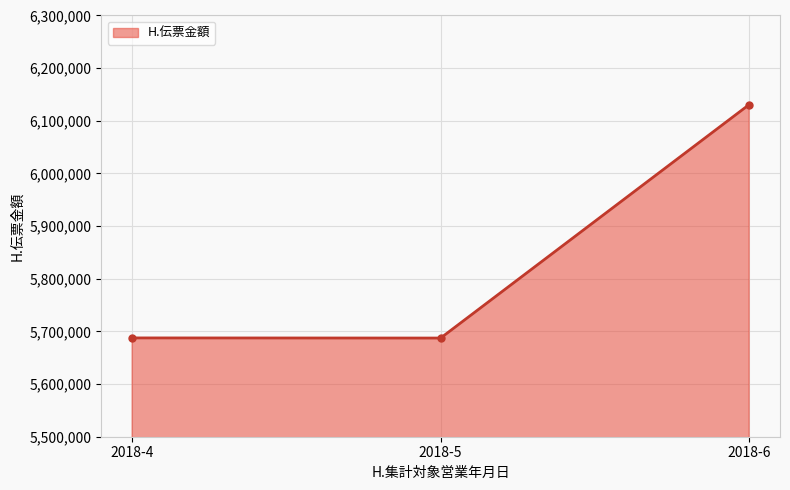

What is the value of the 1st point from the left?

5687655